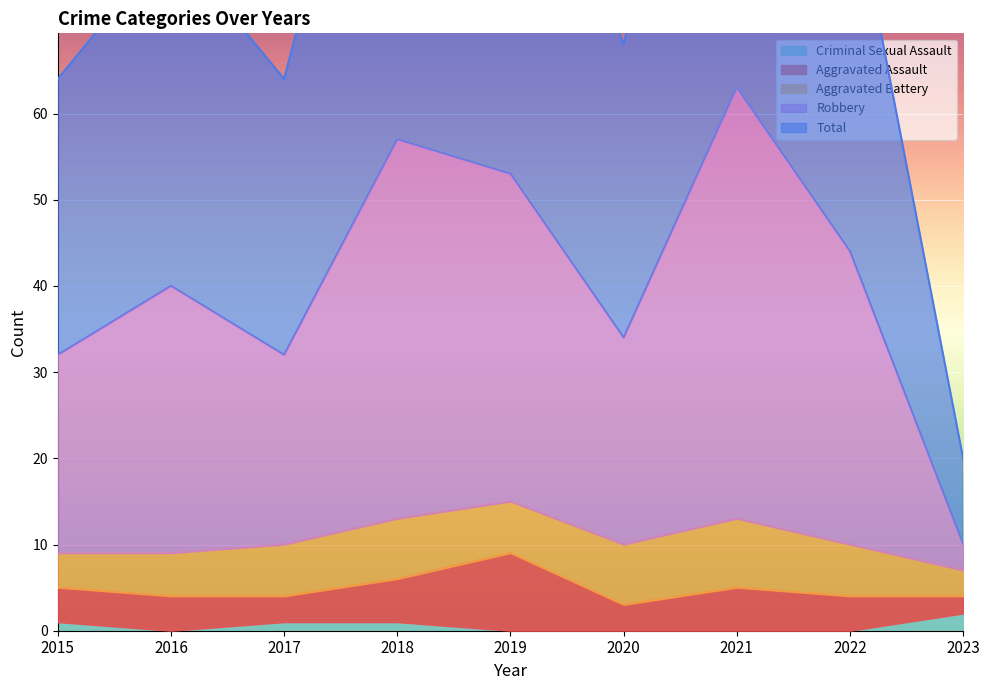

The Robbery series shows 23 at 2020. True or false?

False